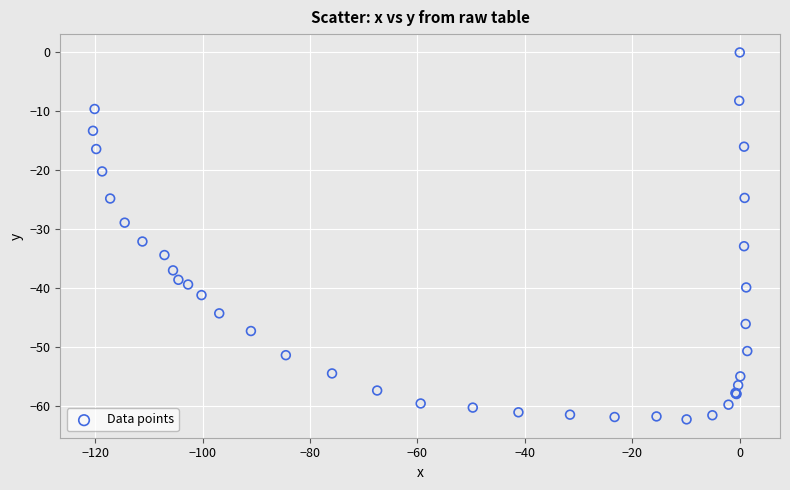

What Y value in the scatter plot is closest to -31?

-32.1